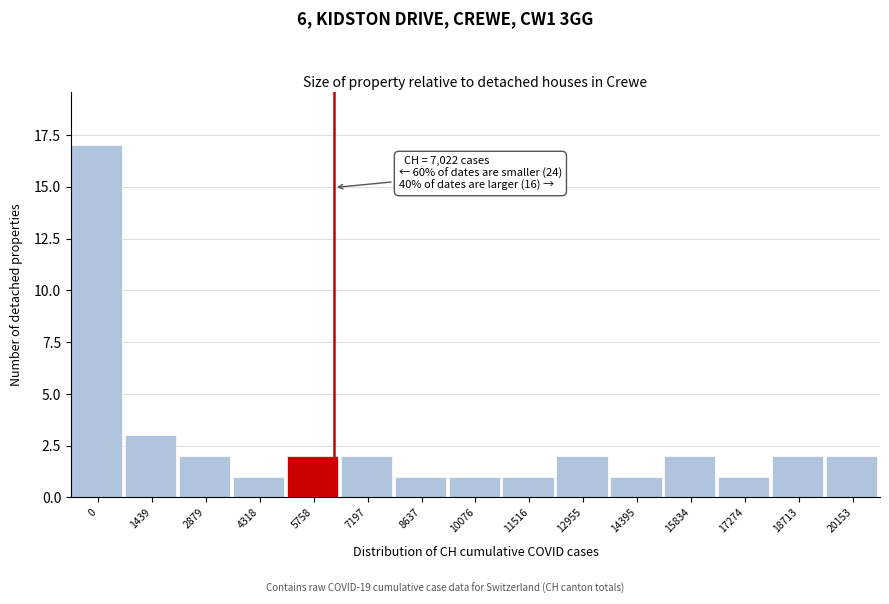

Reading right to left, transcribe all the data shown in this chart.

2	2	1	2	1	2	1	1	1	2	2	1	2	3	17